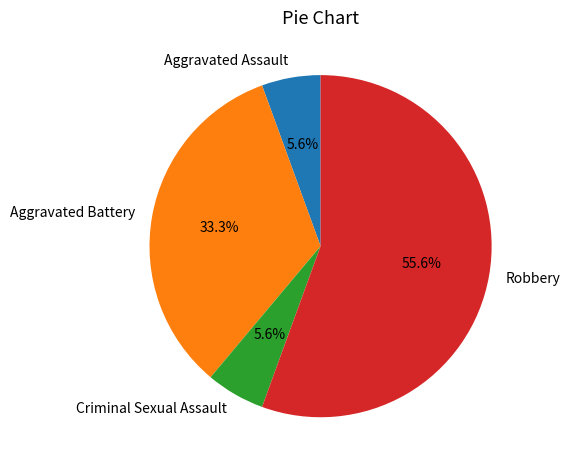

What percentage is the Aggravated Battery slice, to the nearest percent?

33%